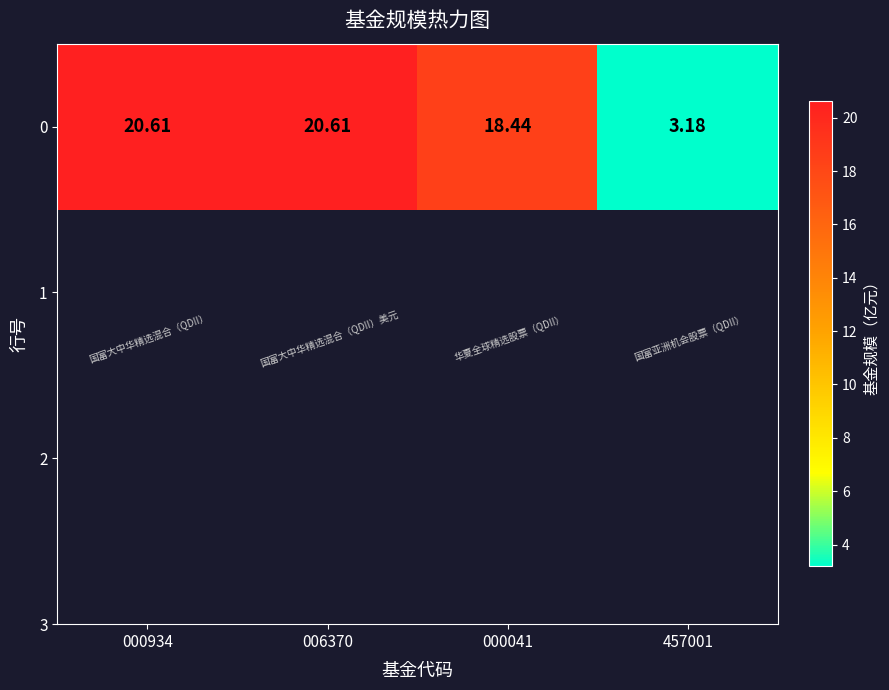

List the labels in order of value, largest first.

000934, 006370, 000041, 457001